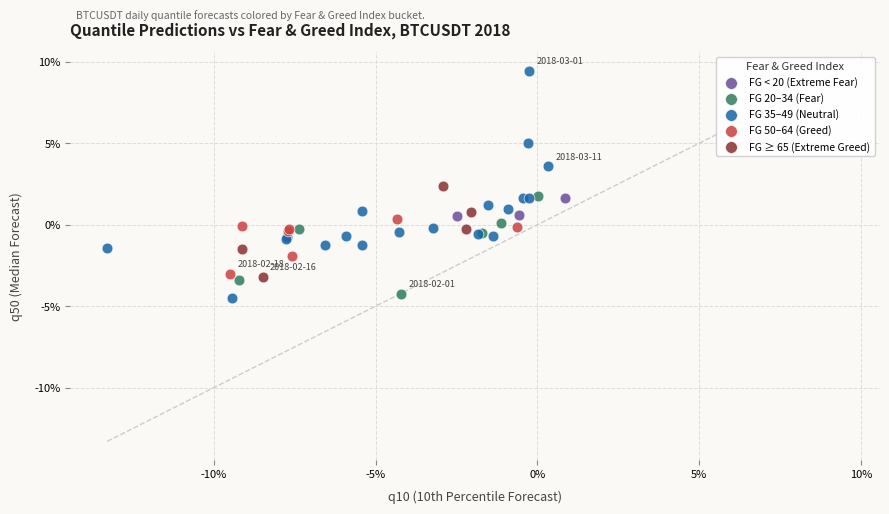

What are all the series names shown in the legend?

FG < 20 (Extreme Fear), FG 20–34 (Fear), FG 35–49 (Neutral), FG 50–64 (Greed), FG ≥ 65 (Extreme Greed)